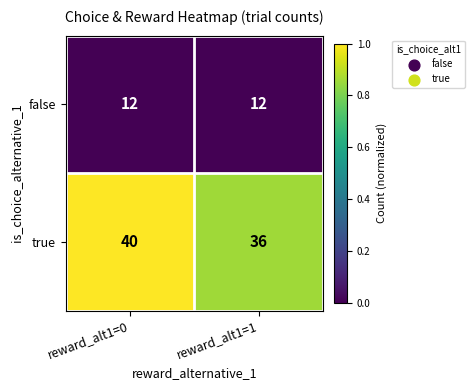

Reading left to right, transcribe all the data shown in this chart.

false: reward_alt1=0=12	reward_alt1=1=12
true: reward_alt1=0=40	reward_alt1=1=36